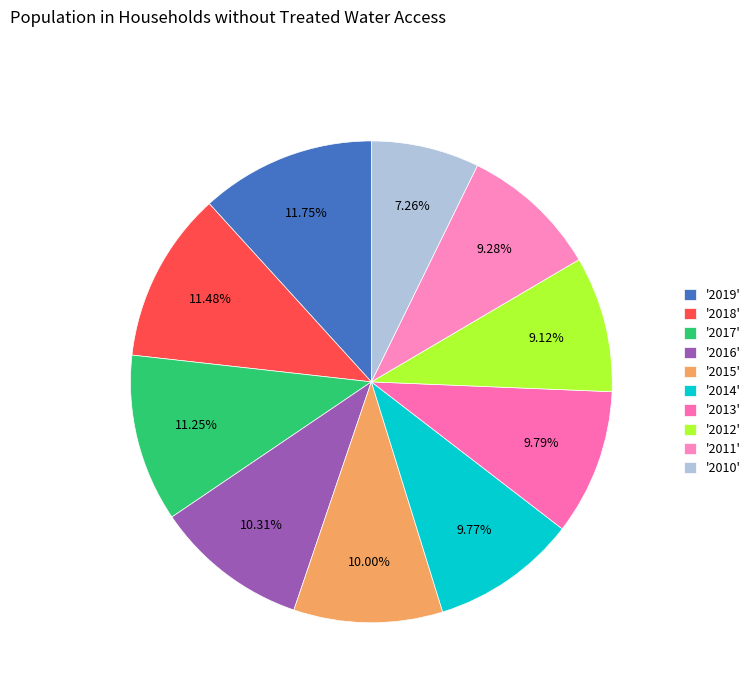

How many segments does this pie chart have?

10